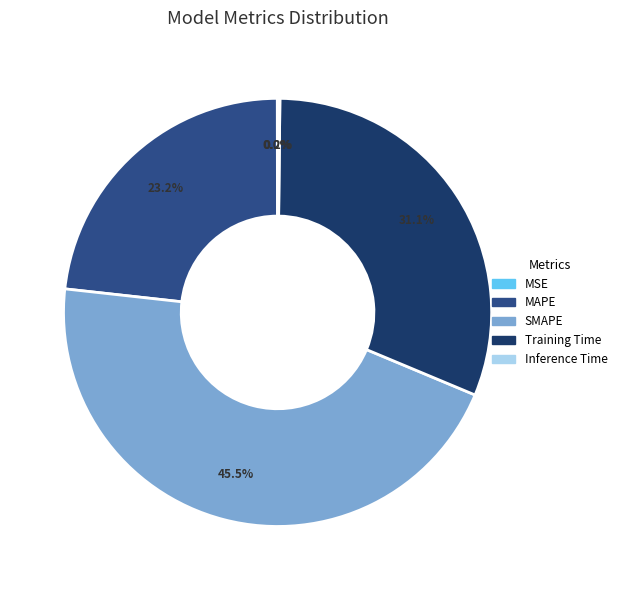

To the nearest percent, what is the combined percentage of SMAPE and Training Time?

77%